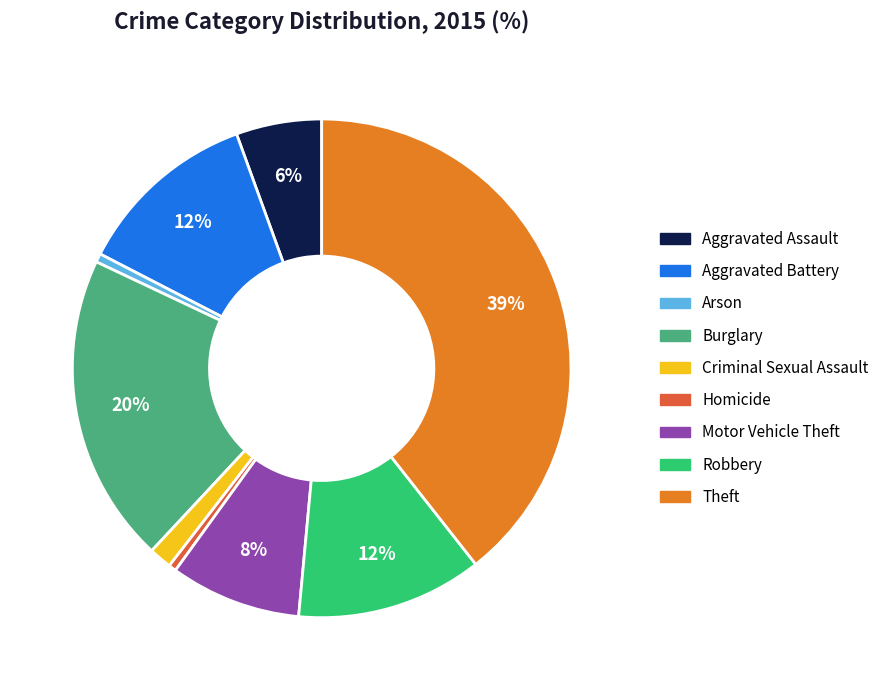

Do Robbery and Motor Vehicle Theft together represent more than half of the pie?

No